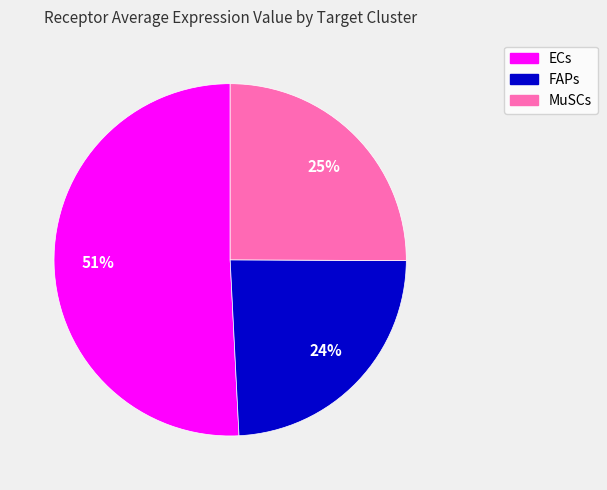

To the nearest percent, what is the combined percentage of FAPs and ECs?

75%